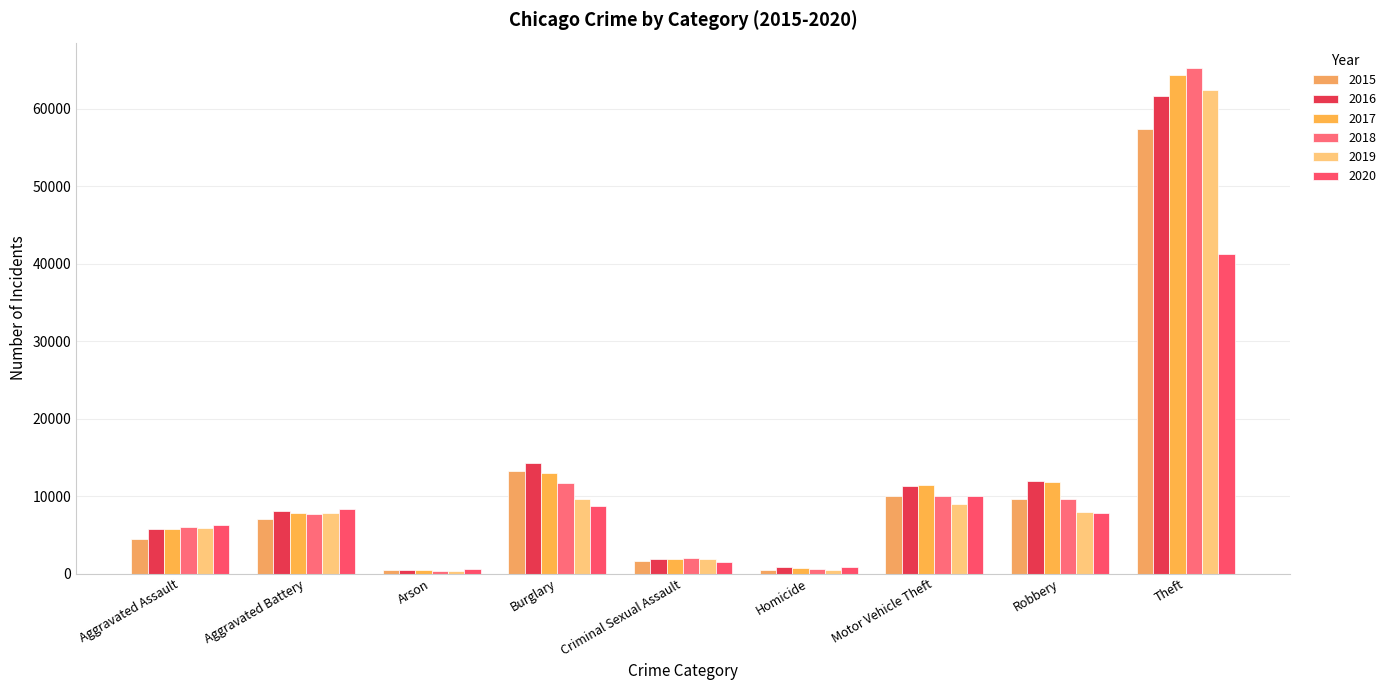

What is the sum of the 2016 values at Aggravated Battery and Criminal Sexual Assault?

9900